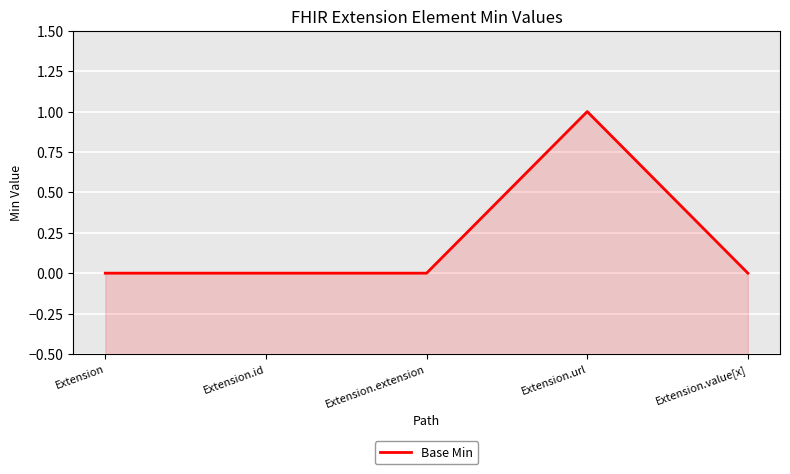

At which label is the value closest to 0?

Extension